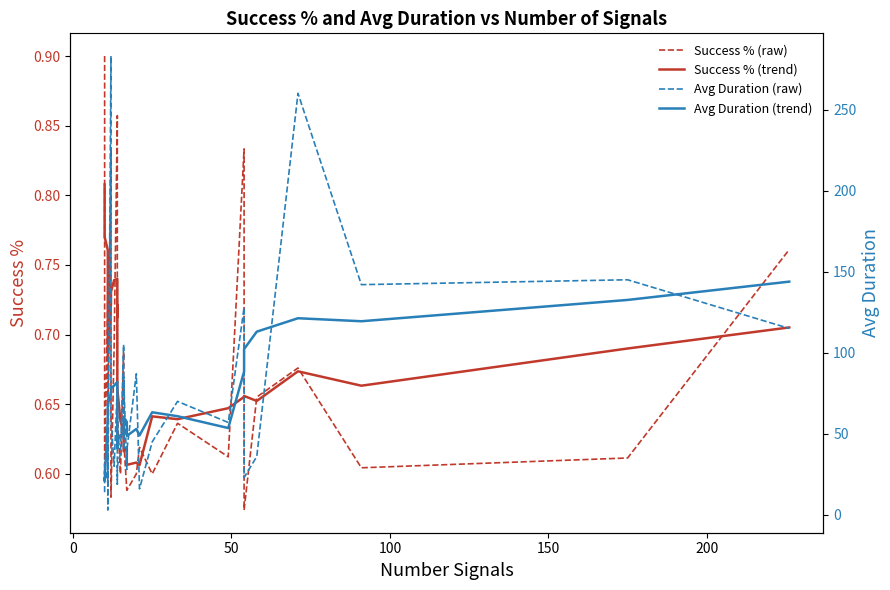

The value of Avg Duration (raw) at 9 is 61.9. True or false?

False